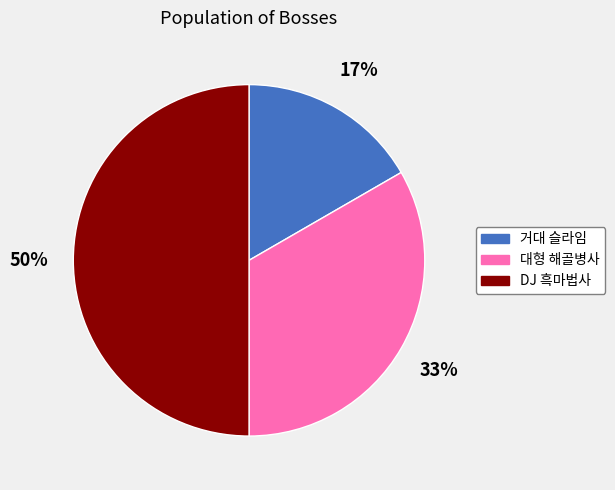

Does 거대 슬라임 represent more than half of the total?

No